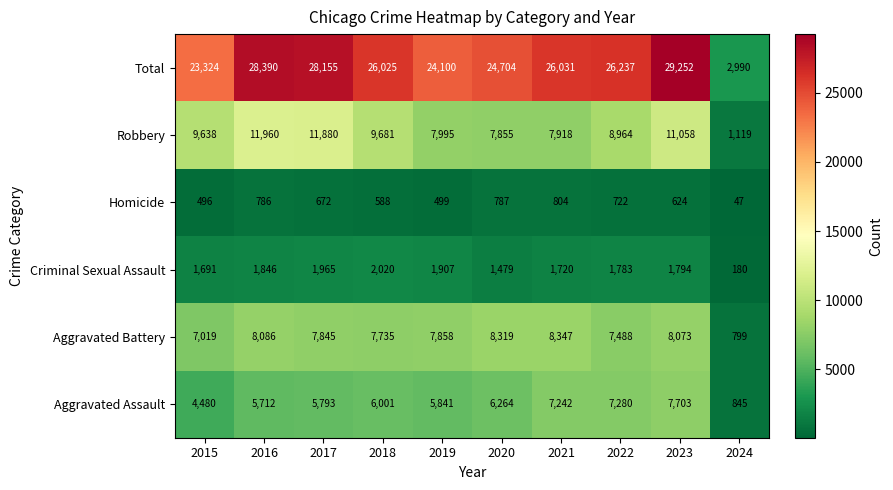

What is the difference between the second highest and minimum values in the Robbery series?

10761